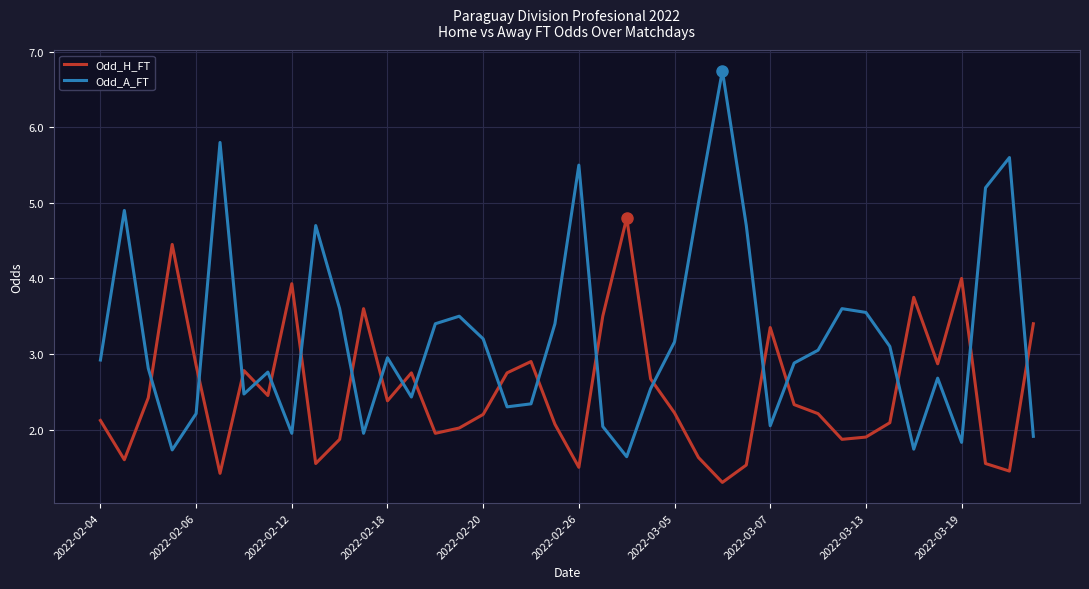

What is the difference between the maximum and minimum values in the Odd_A_FT series?

5.1